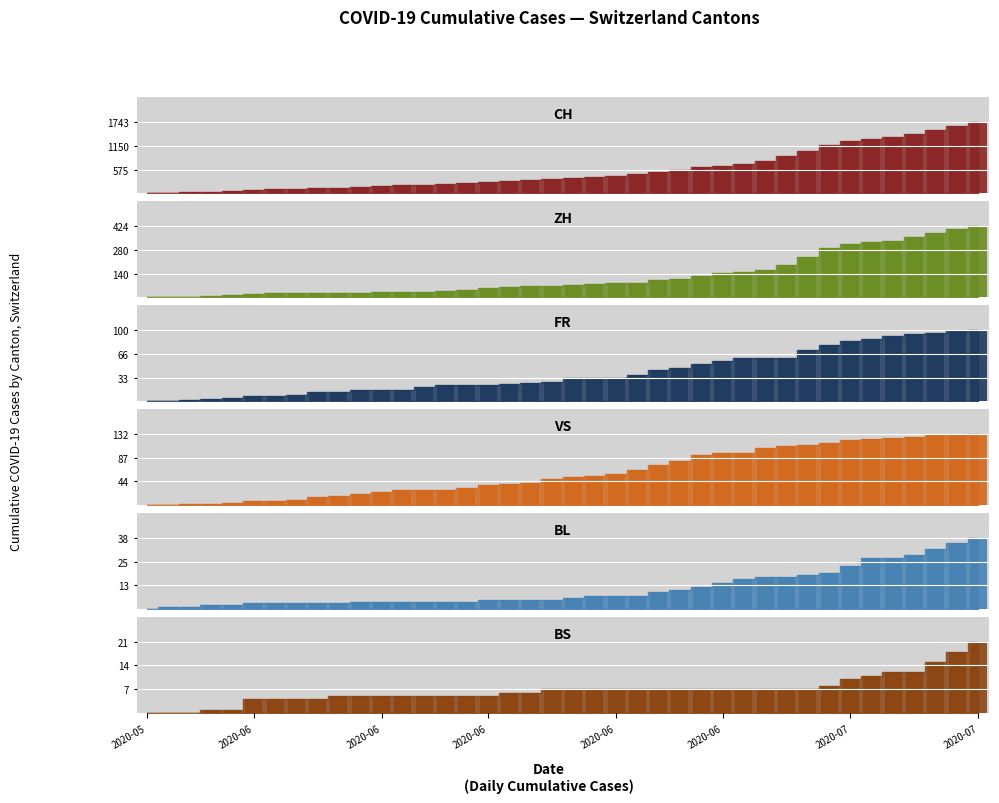

What is the label of the 1st bar from the left?

2020-05